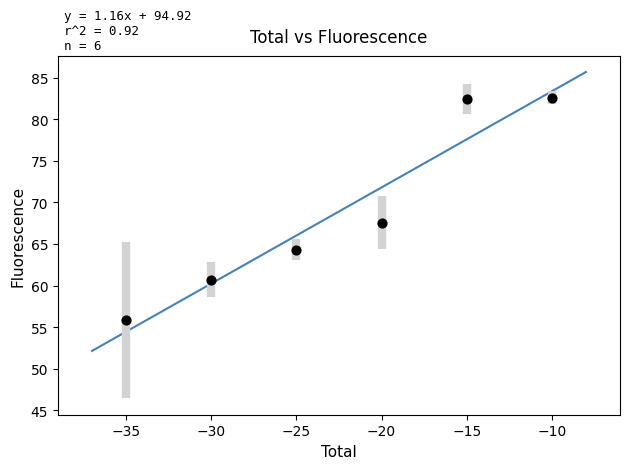

What is the range of X values (max minus min)?

25.0